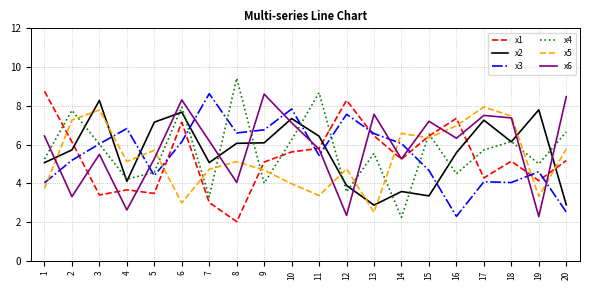

Is the value of x3 at 12 greater than the value of x1 at 18?

Yes